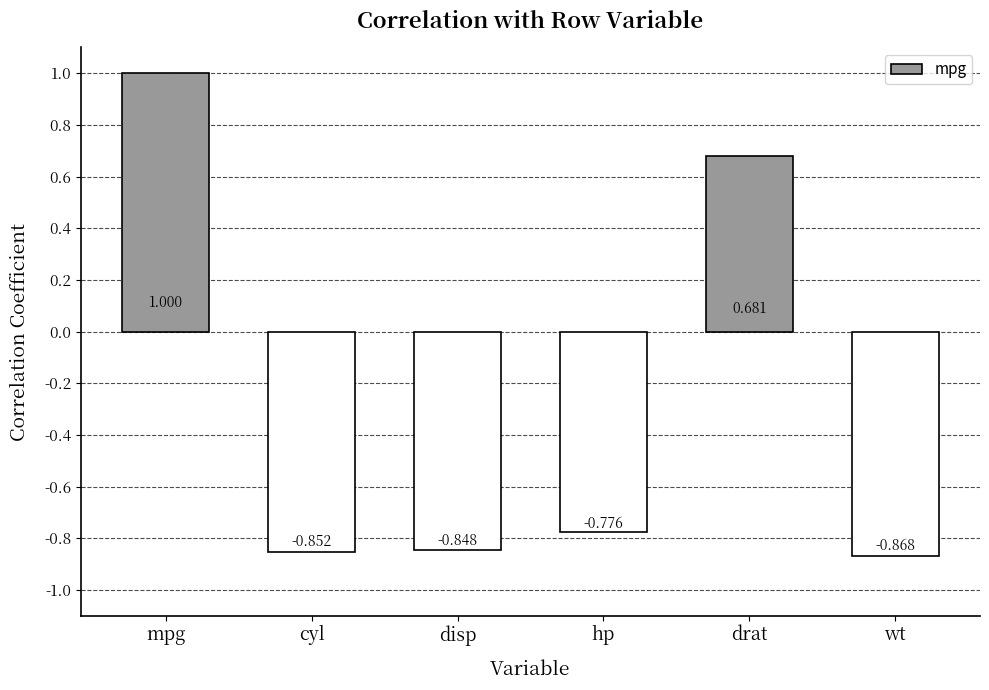

At which label is the value closest to 0?

drat